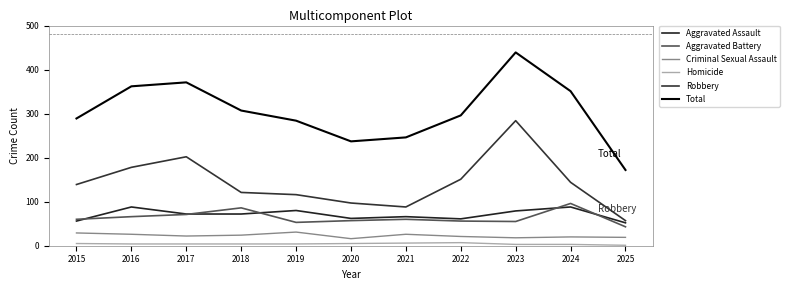

Which has a higher value, 2017 or 2019?

2019